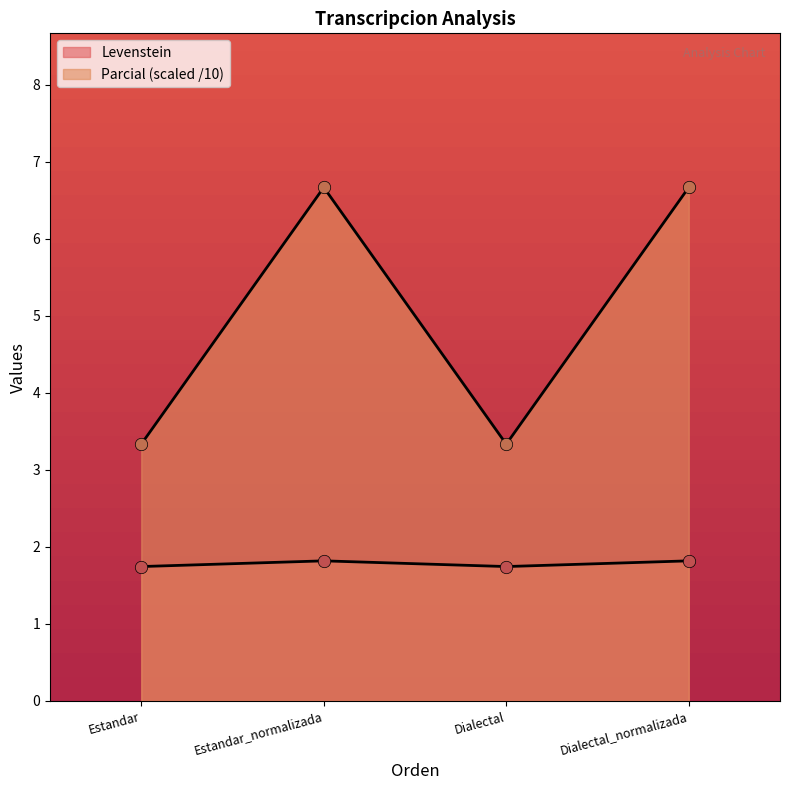

What are all the series names shown in the legend?

Levenstein, Parcial